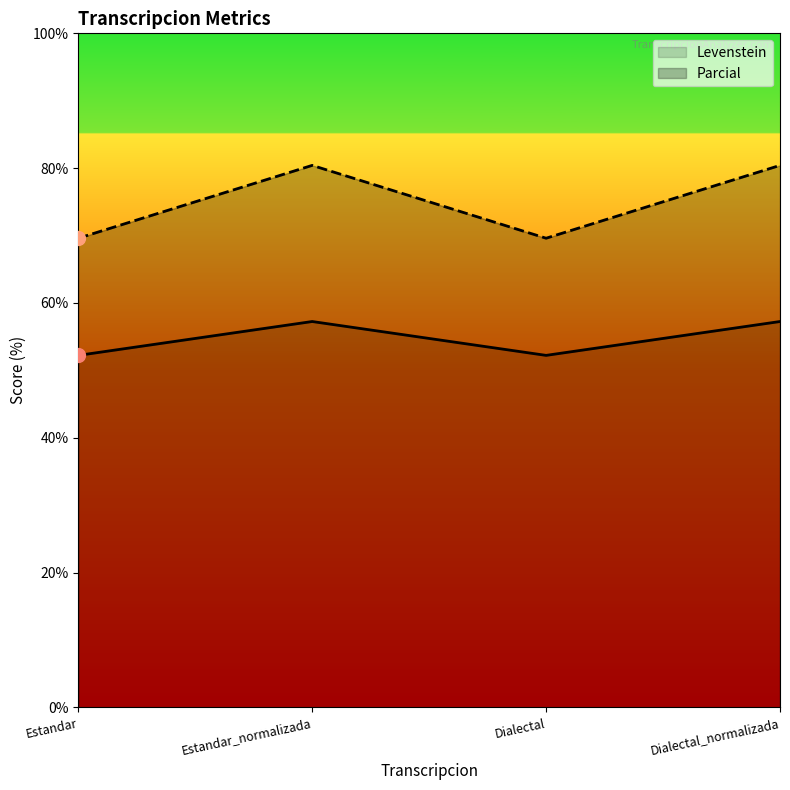

Rank the series by their maximum value, from highest to lowest.

Parcial, Levenstein